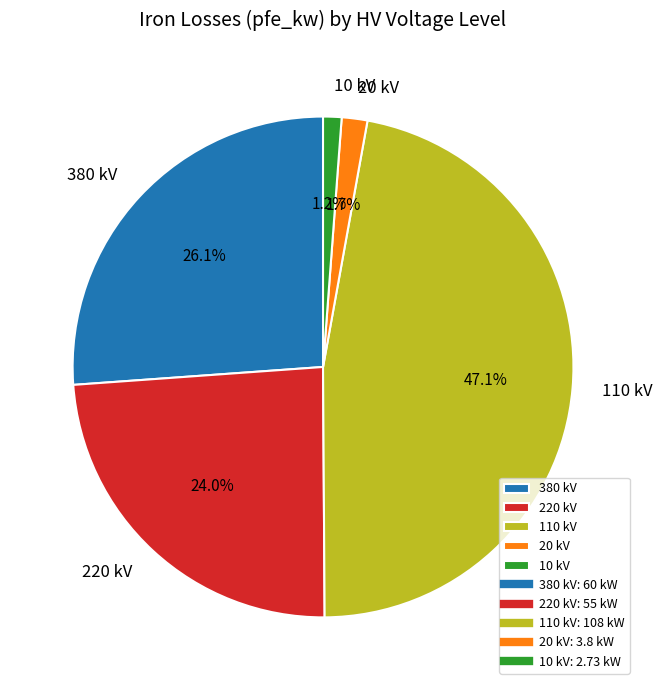

Between 380 kV and 110 kV, which is larger?

110 kV